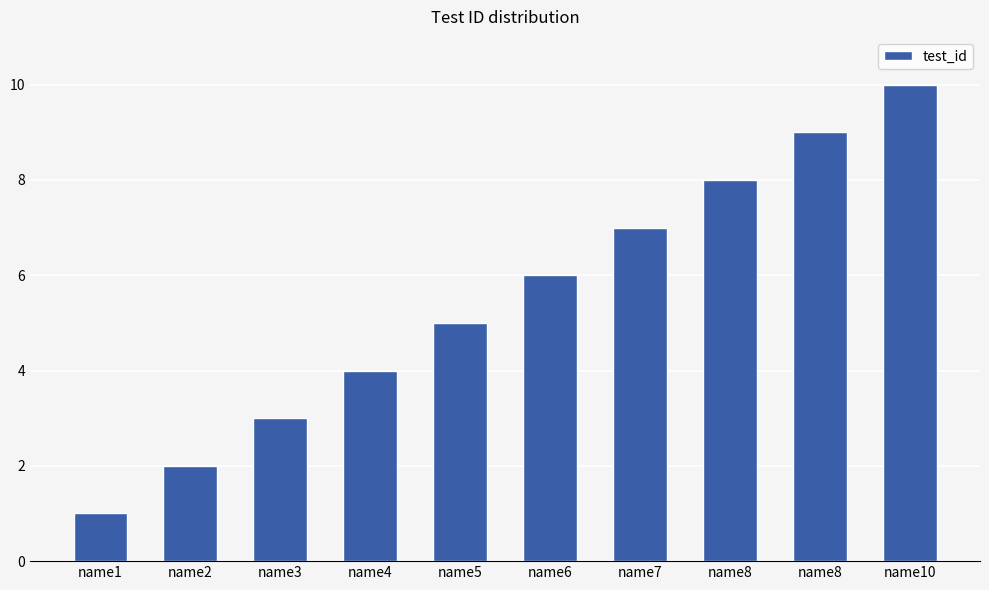

At which label is the value closest to 5?

name5